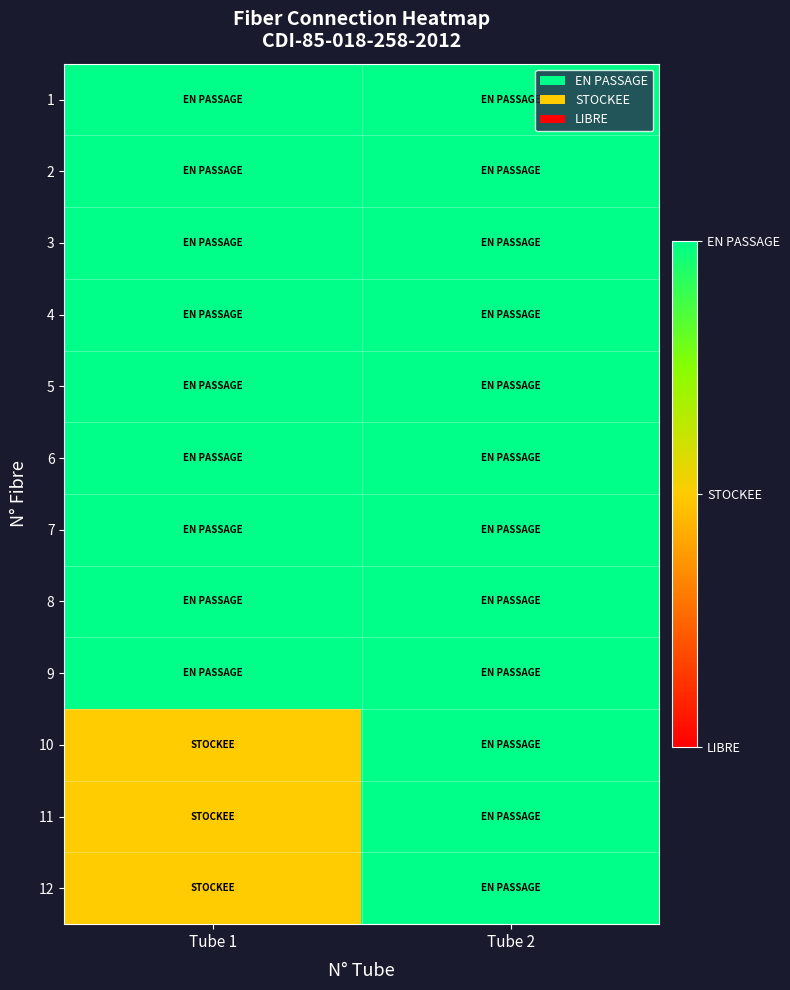

Reading left to right, transcribe all the data shown in this chart.

1: Tube 1=2	Tube 2=2
2: Tube 1=2	Tube 2=2
3: Tube 1=2	Tube 2=2
4: Tube 1=2	Tube 2=2
5: Tube 1=2	Tube 2=2
6: Tube 1=2	Tube 2=2
7: Tube 1=2	Tube 2=2
8: Tube 1=2	Tube 2=2
9: Tube 1=2	Tube 2=2
10: Tube 1=1	Tube 2=2
11: Tube 1=1	Tube 2=2
12: Tube 1=1	Tube 2=2